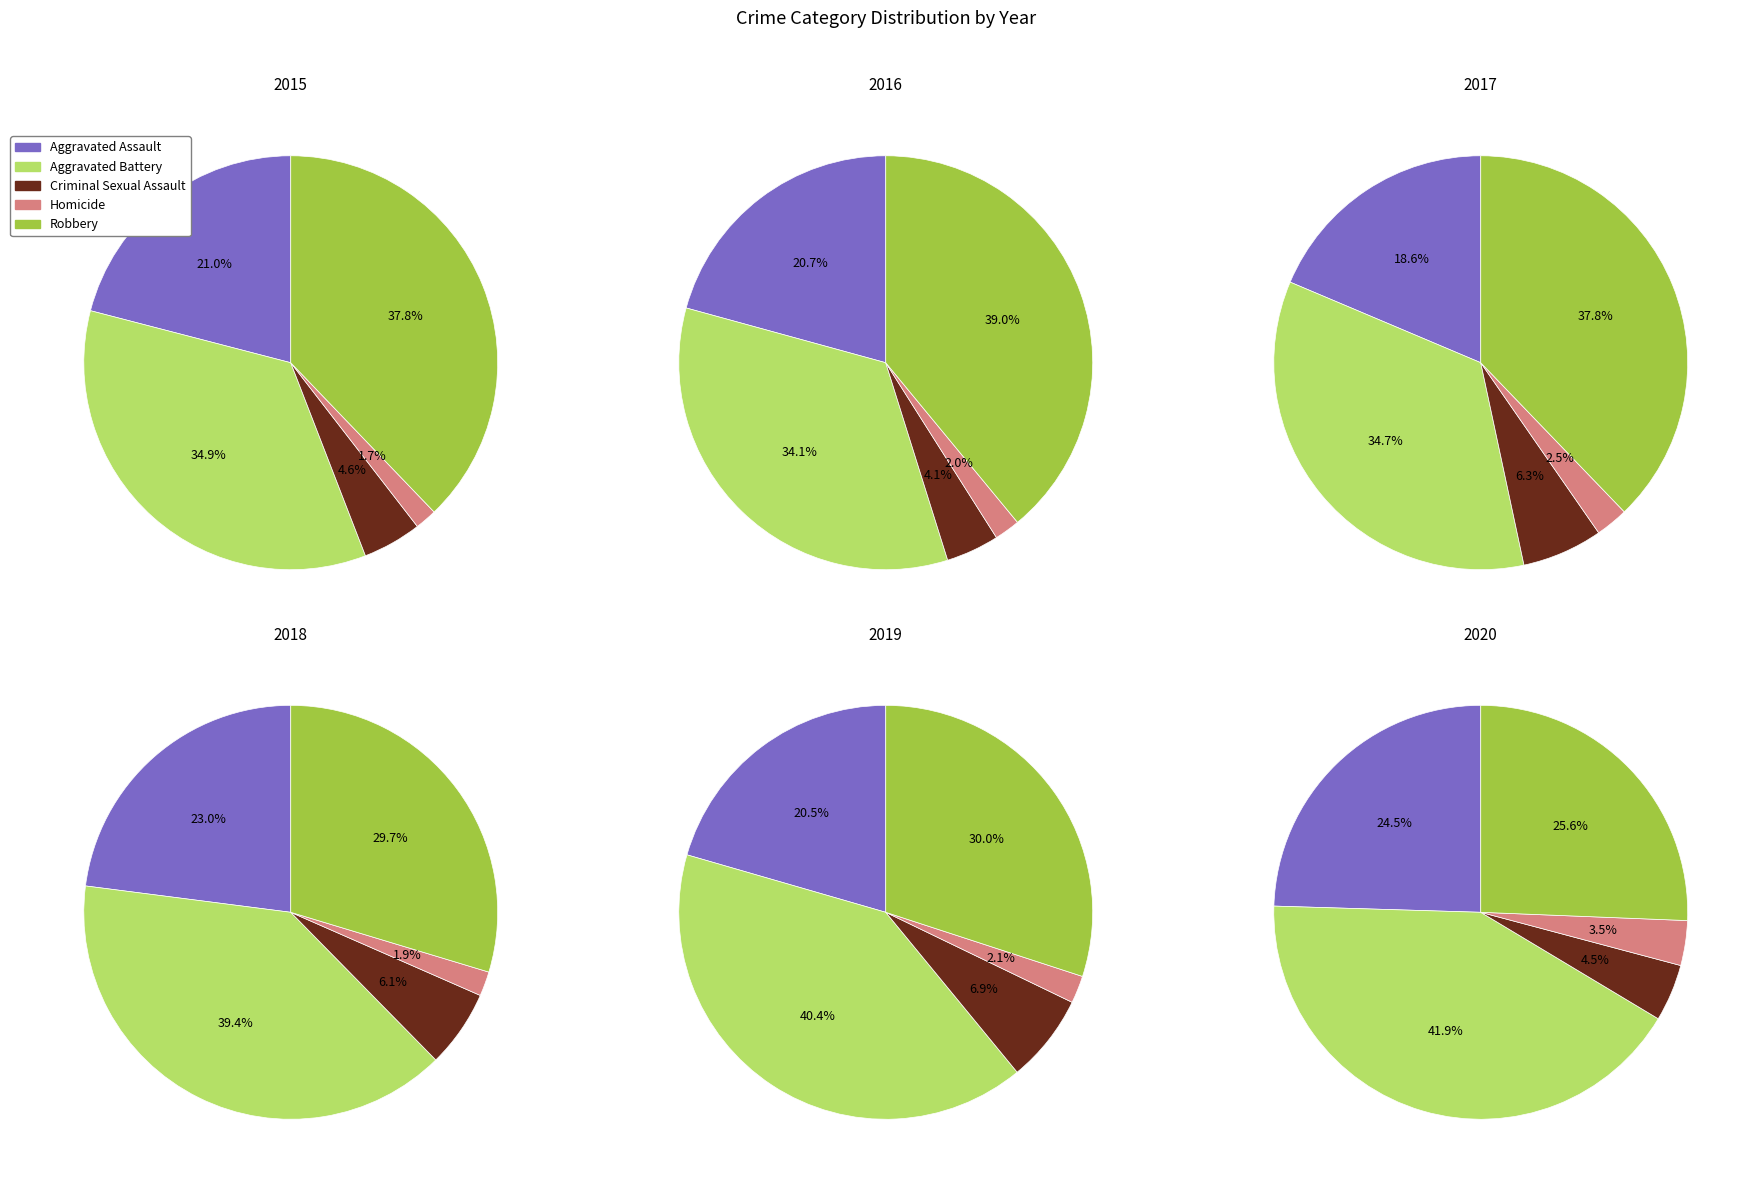

What is the largest slice in the pie chart?

Robbery